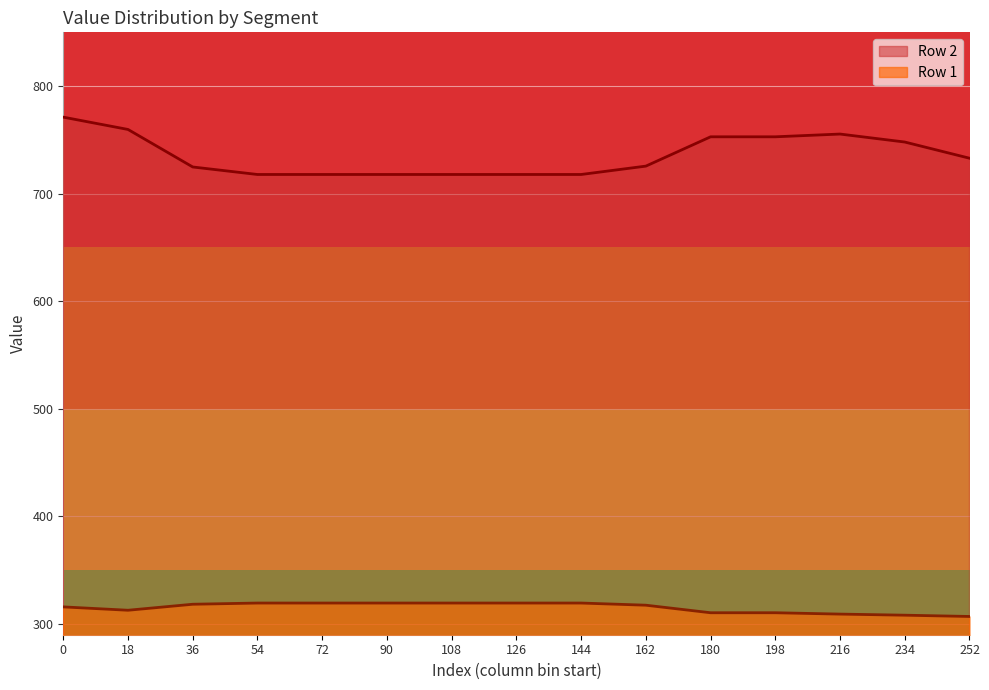

True or false: Row 1 (col 0-14) and Row 2 (col 0-14) cross at least once.

False